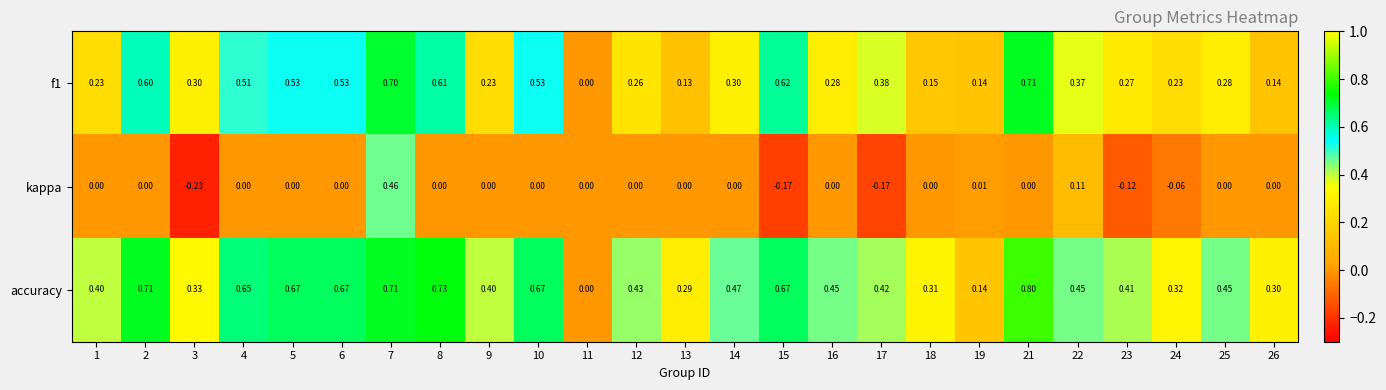

Which series has the widest spread of values?

accuracy